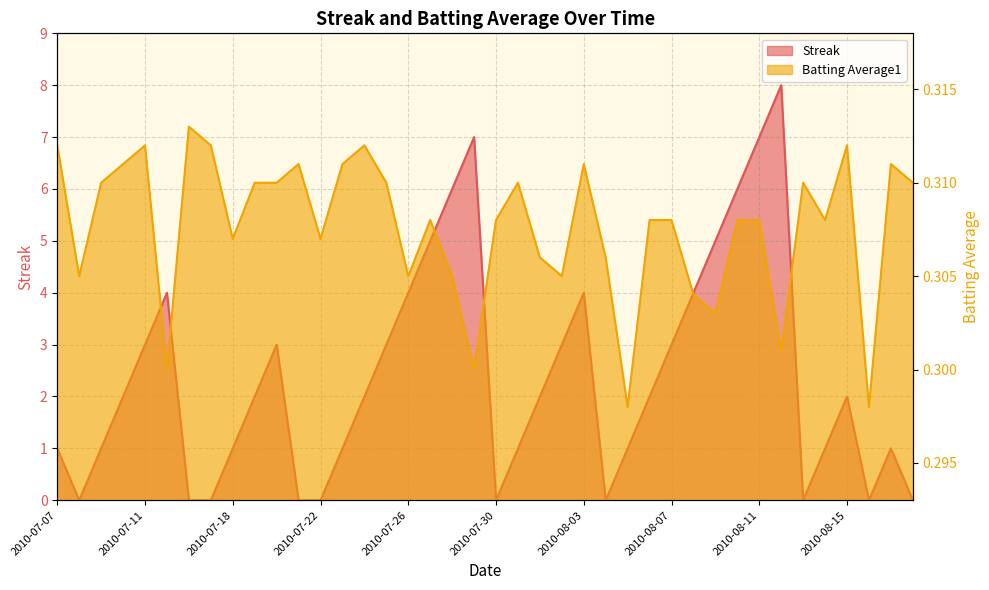

What is the maximum value for Batting Average1?

0.3